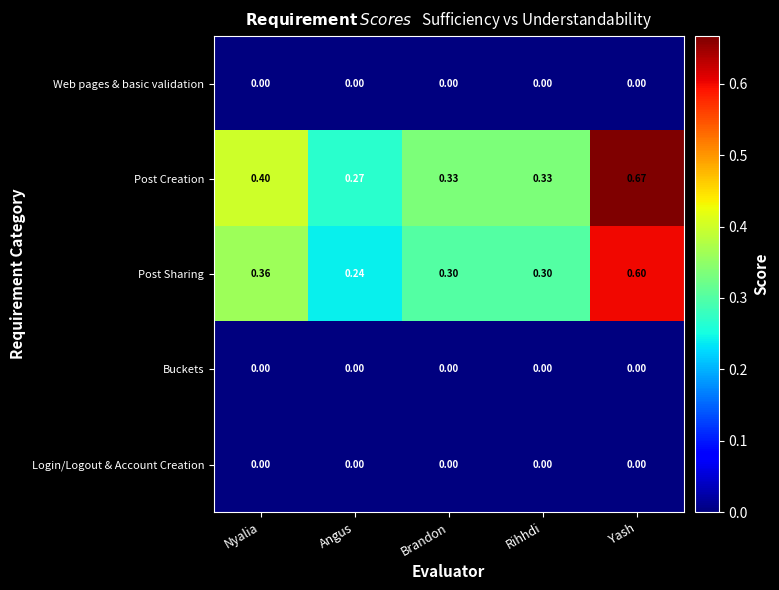

How many categories are shown in the chart?

5